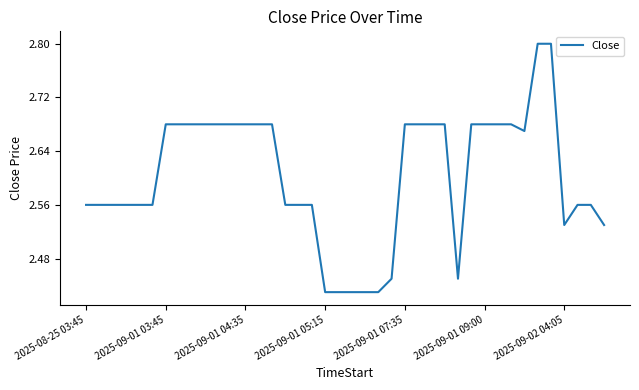

What is the greatest value displayed?

2.8